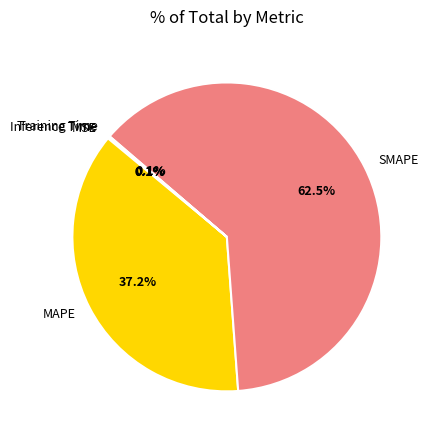

What percentage is NOT represented by MAPE?

62.8%